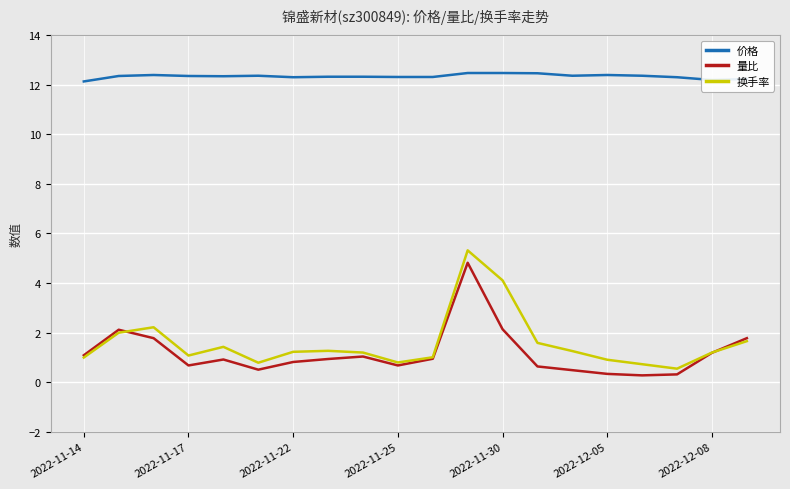

What is the maximum value shown in the chart?

12.5